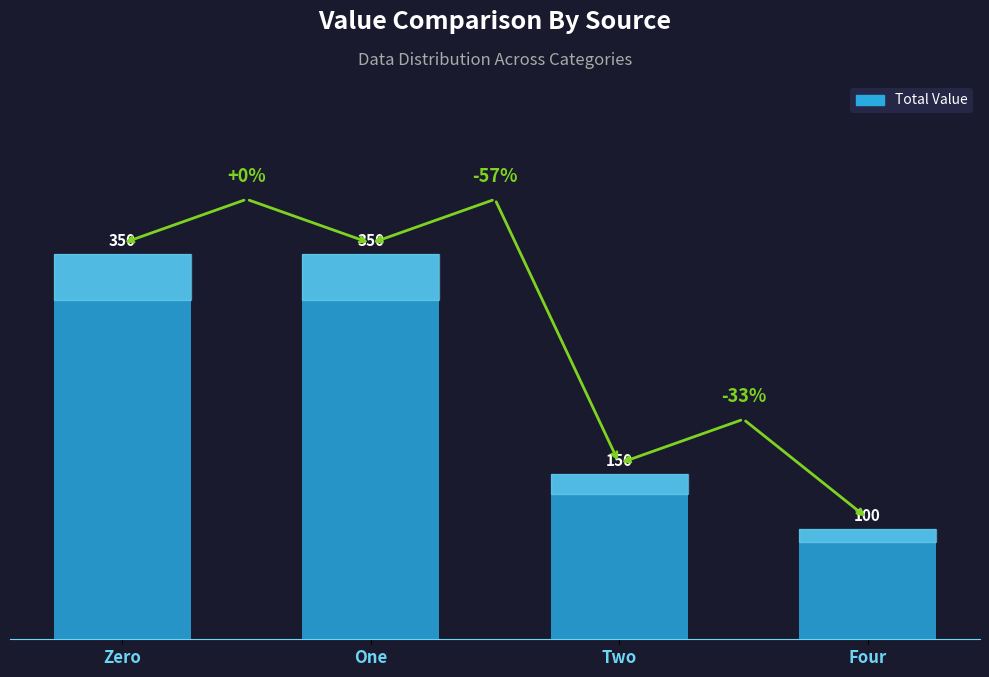

What is the difference between the maximum and minimum values?

250